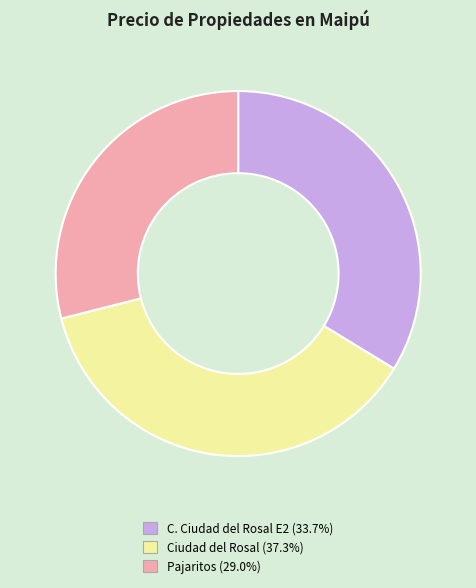

Is there any slice that represents more than half of the pie?

No